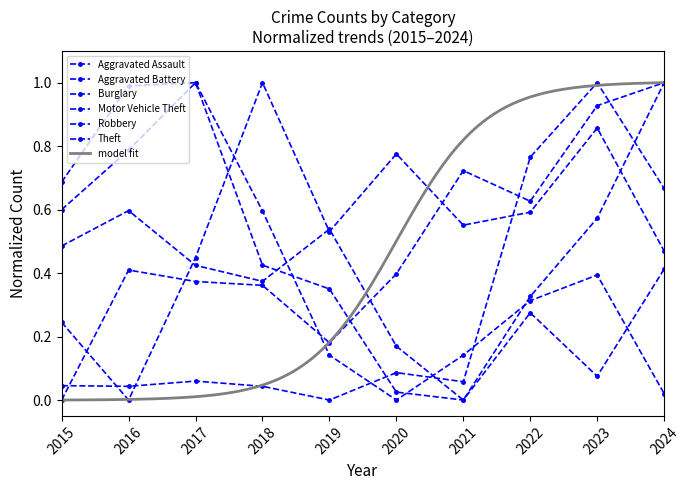

What is the value of the Aggravated Assault point at the 9th from the left?

0.9